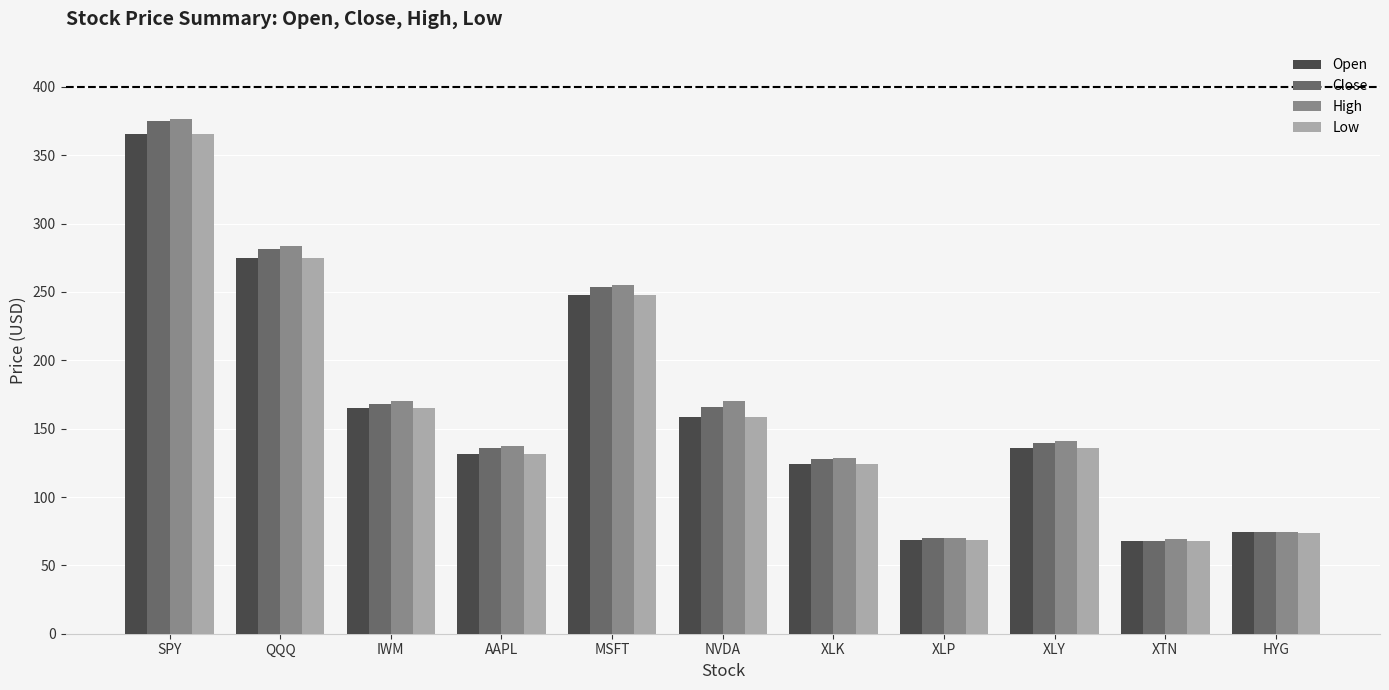

What is the lowest value of the High series?

69.0